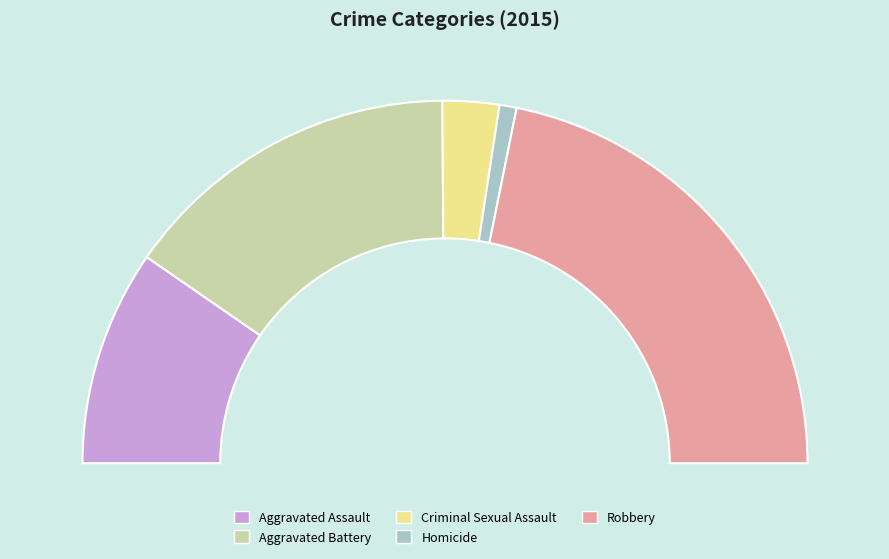

To the nearest percent, what portion does Aggravated Assault represent?

19%